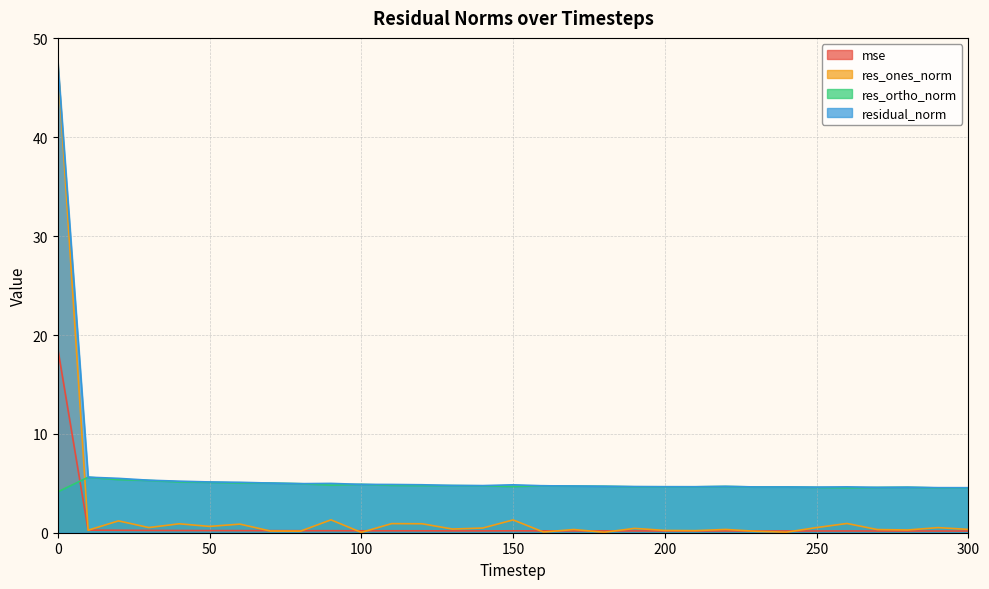

Between 190 and 250, which series saw the biggest shift?

res_ones_norm